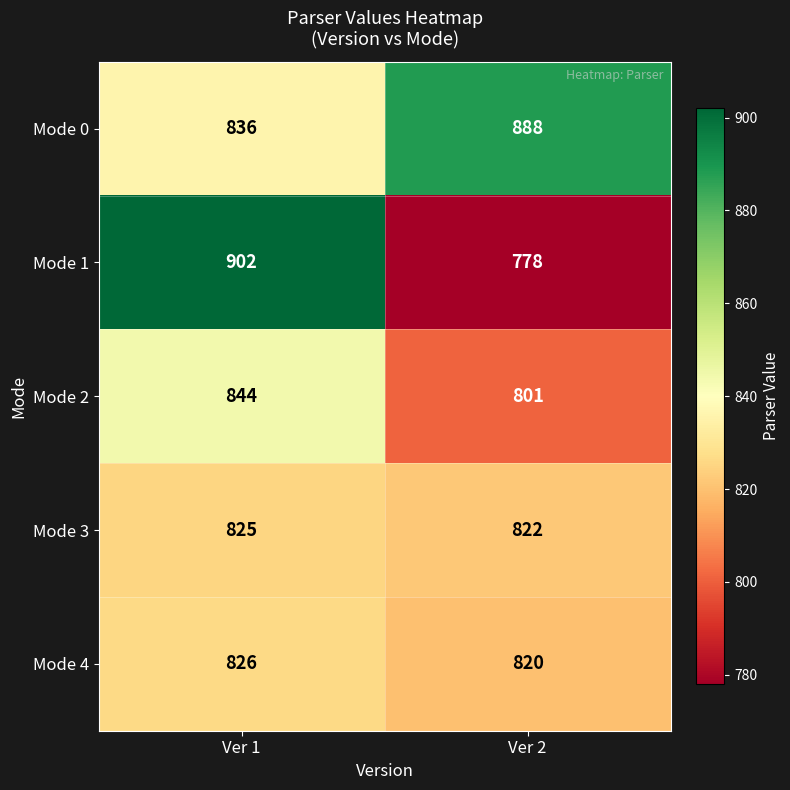

Reading right to left, what are all the values shown in this chart?

Mode 0: Ver 2=888	Ver 1=836
Mode 1: Ver 2=778	Ver 1=902
Mode 2: Ver 2=801	Ver 1=844
Mode 3: Ver 2=822	Ver 1=825
Mode 4: Ver 2=820	Ver 1=826